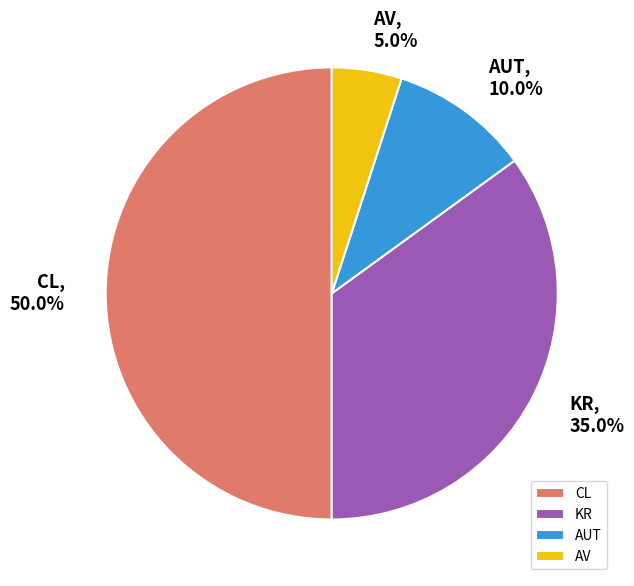

Is it true that CL is 50% of the pie?

True